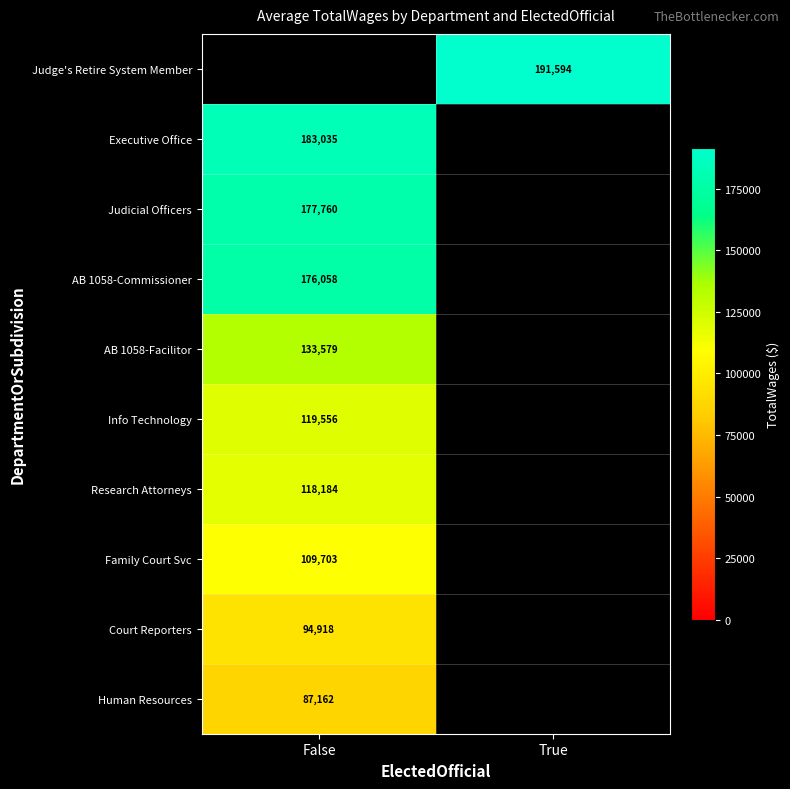

The Research Attorneys series shows 185368 at False. True or false?

False